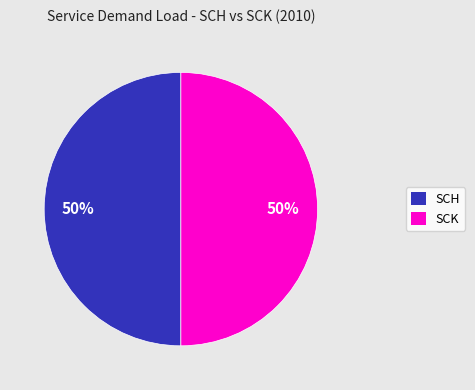

Count the number of slices in the pie.

2